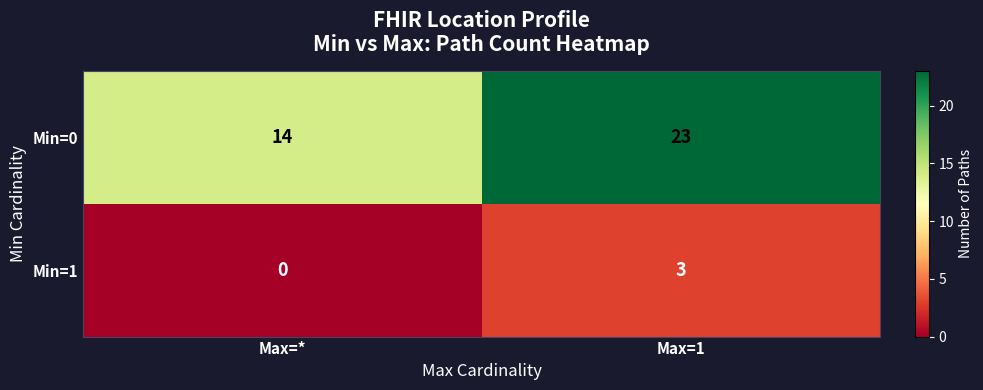

How many categories are shown in the chart?

2